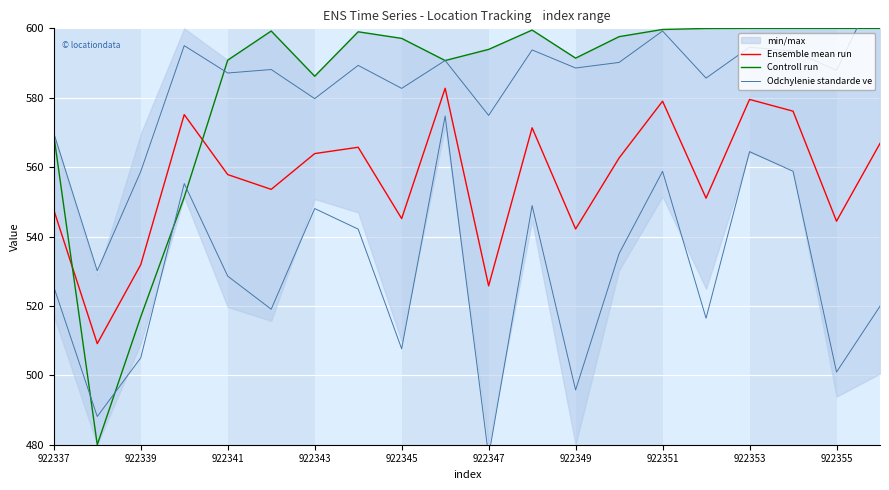

What is the greatest value displayed?

613.7